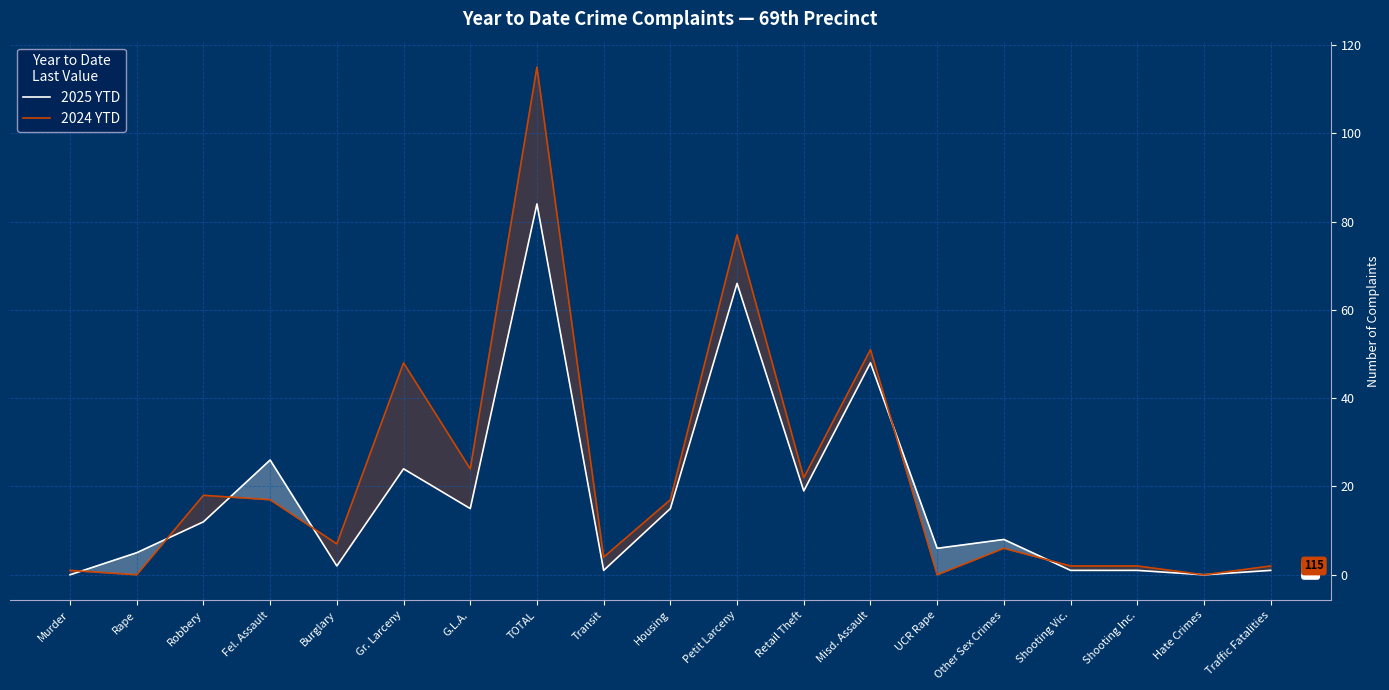

The value of 2025 YTD at Misd. Assault is 48. True or false?

True